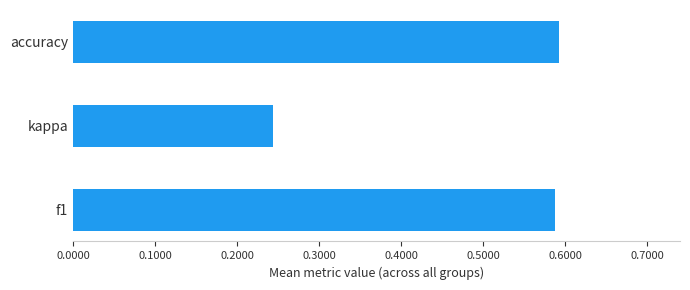

What is the sum of all values?

1.4